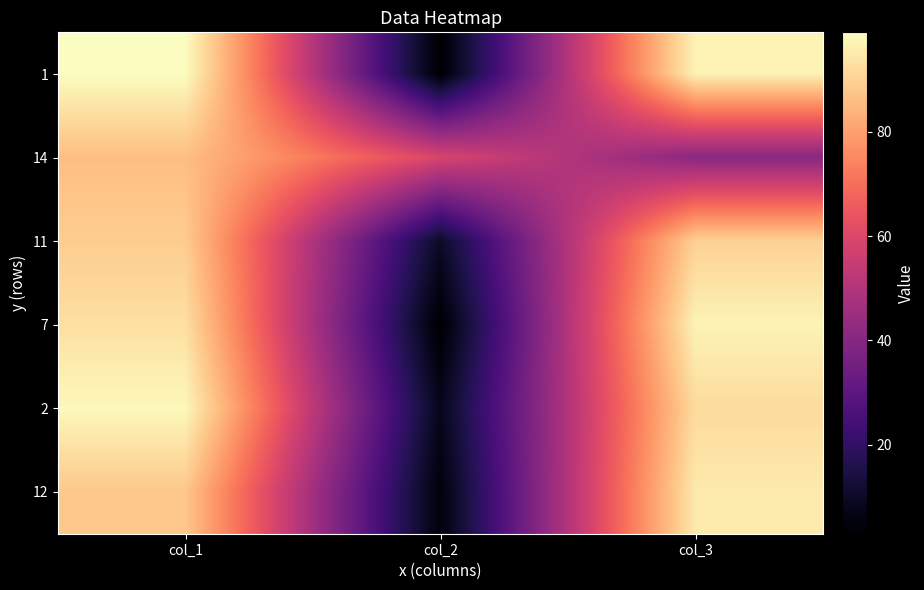

At how many categories does at least one series exceed 56?

3